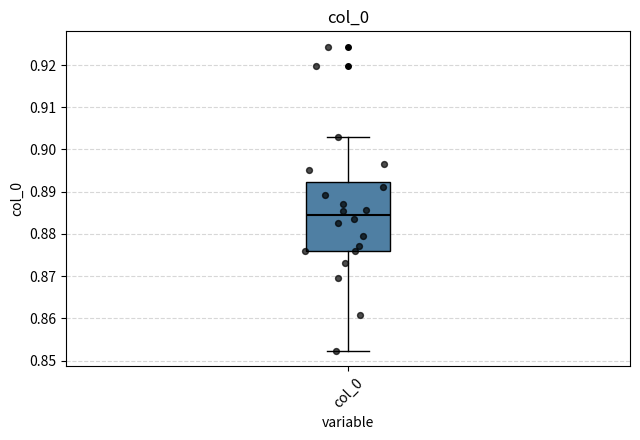

Read this box plot against the y-axis: the position of the median line, the range covered by the box, and the ends of both whiskers. The values are not printed on the chart, so give them approximately, as read against the axis.

median 0.885, box 0.876 to 0.892, whiskers 0.852 to 0.903